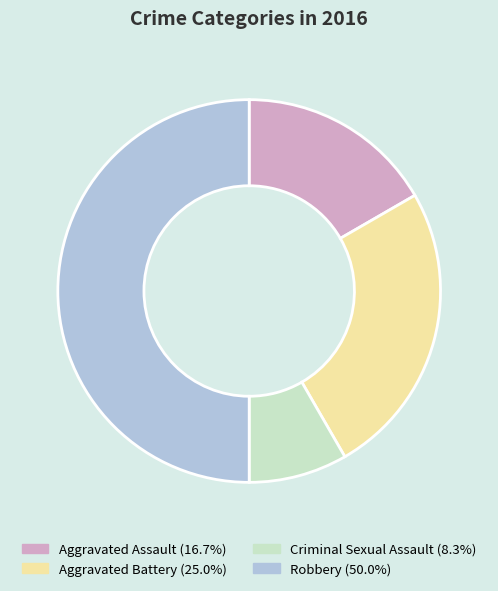

What is the ratio of the value at Robbery to the value at Aggravated Battery?

2.0